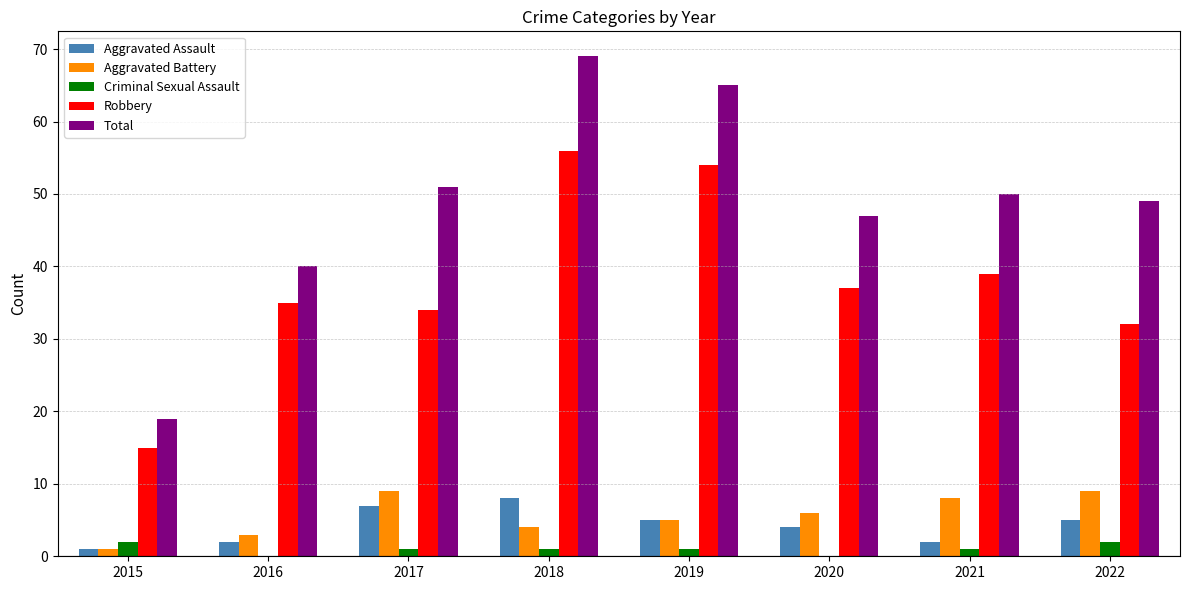

Are the bars grouped side by side (vs. stacked)?

Yes